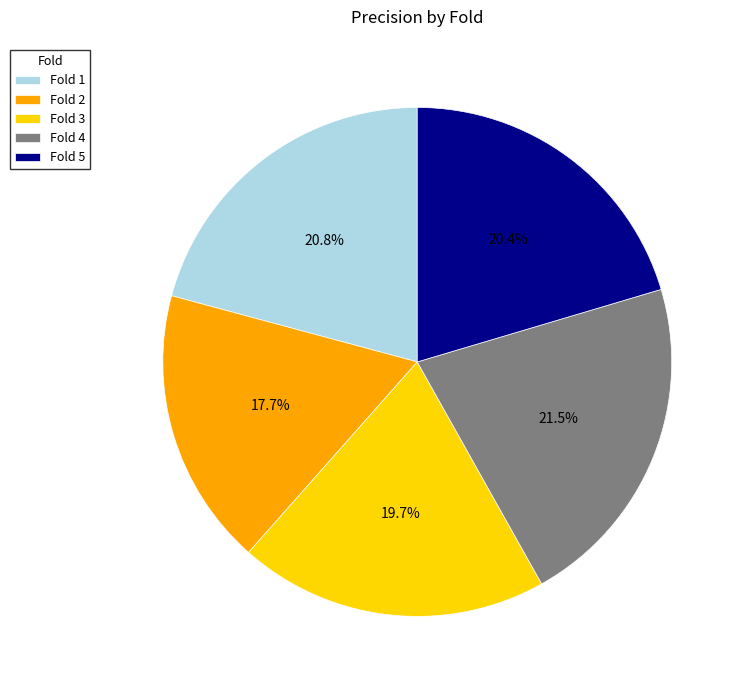

Combined, what portion of the pie is Fold 1 and Fold 3?

40.5%